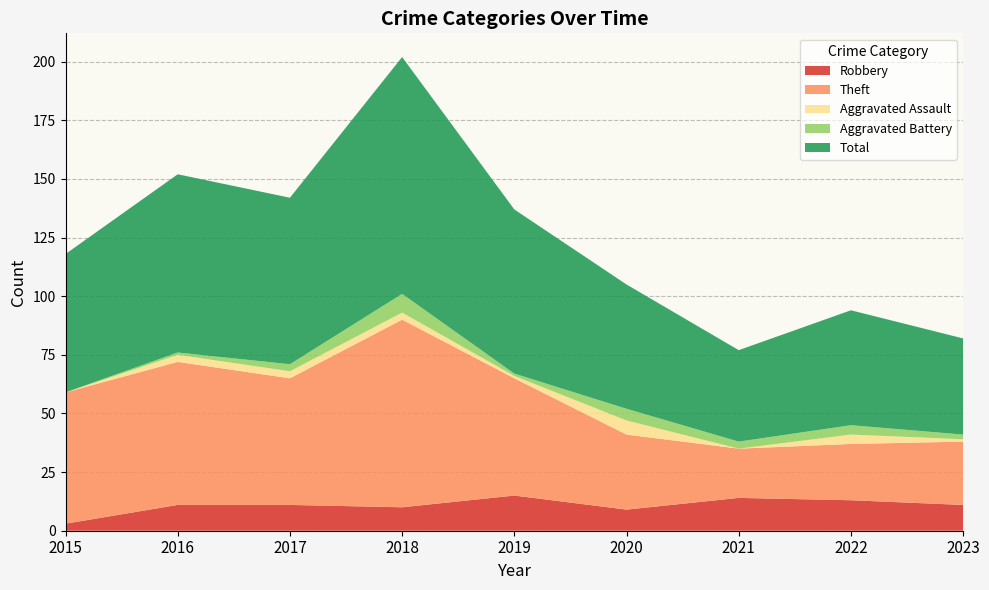

Reading right to left, transcribe all the data shown in this chart.

Robbery: 2023=11	2022=13	2021=14	2020=9	2019=15	2018=10	2017=11	2016=11	2015=3
Theft: 2023=27	2022=24	2021=21	2020=32	2019=50	2018=80	2017=54	2016=61	2015=56
Aggravated Assault: 2023=1	2022=4	2021=0	2020=6	2019=1	2018=3	2017=3	2016=3	2015=0
Aggravated Battery: 2023=2	2022=4	2021=3	2020=5	2019=1	2018=8	2017=3	2016=1	2015=0
Total: 2023=41	2022=49	2021=39	2020=53	2019=70	2018=101	2017=71	2016=76	2015=59